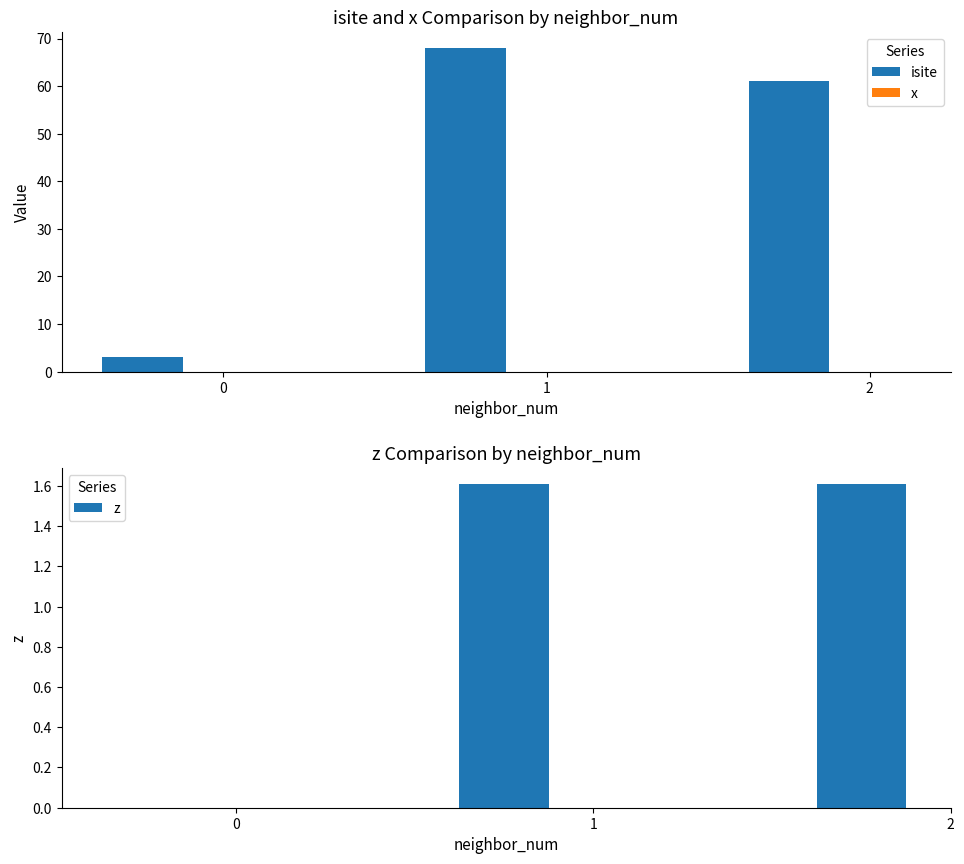

What is the difference between the maximum and second lowest values in the isite series?

7.0